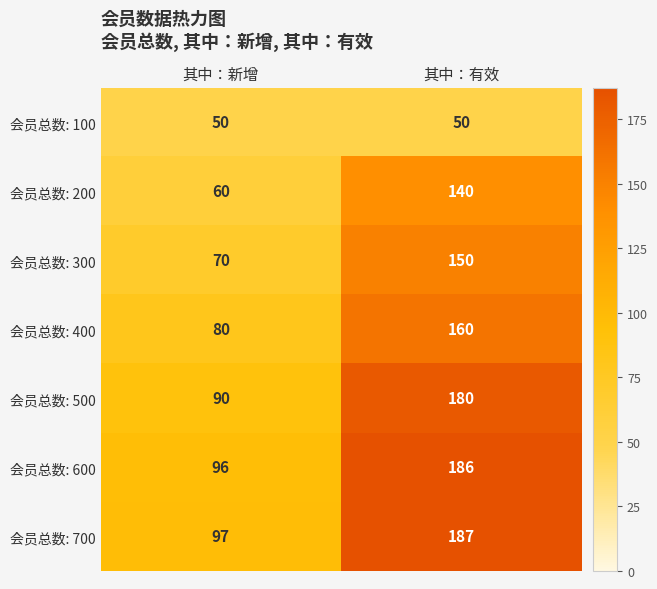

Reading left to right, transcribe all the data shown in this chart.

会员总数: 100: 其中：新增=50	其中：有效=50
会员总数: 200: 其中：新增=60	其中：有效=140
会员总数: 300: 其中：新增=70	其中：有效=150
会员总数: 400: 其中：新增=80	其中：有效=160
会员总数: 500: 其中：新增=90	其中：有效=180
会员总数: 600: 其中：新增=96	其中：有效=186
会员总数: 700: 其中：新增=97	其中：有效=187